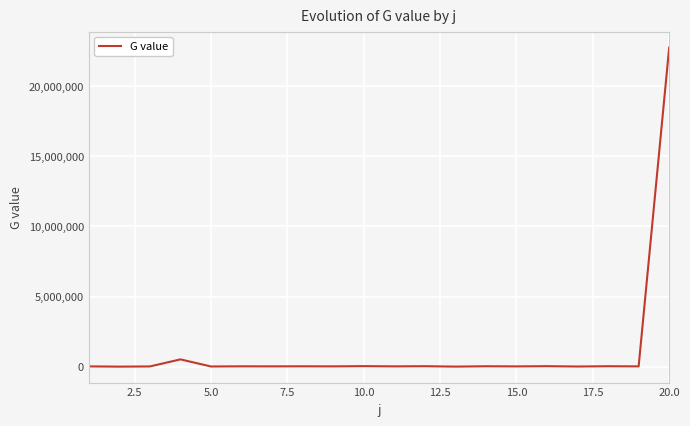

What is the maximum value shown in the chart?

22761926